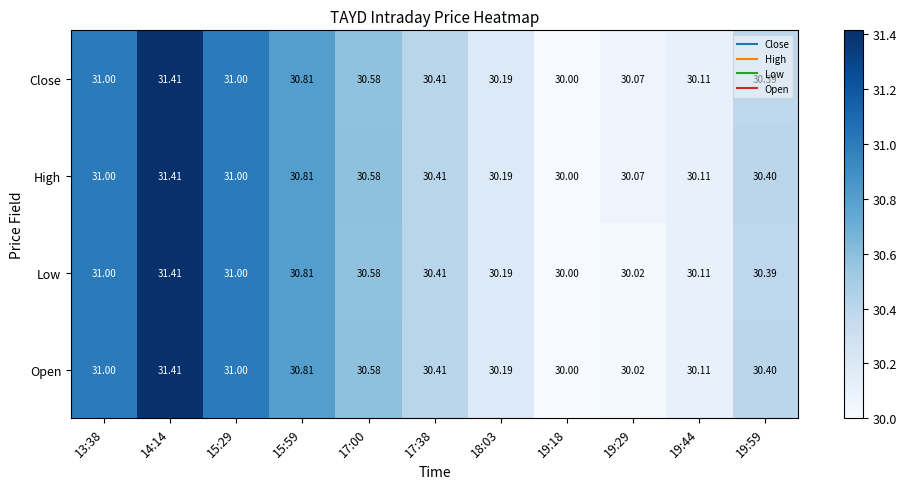

Is the value of Low at 19:29 greater than the value of Close at 17:00?

No